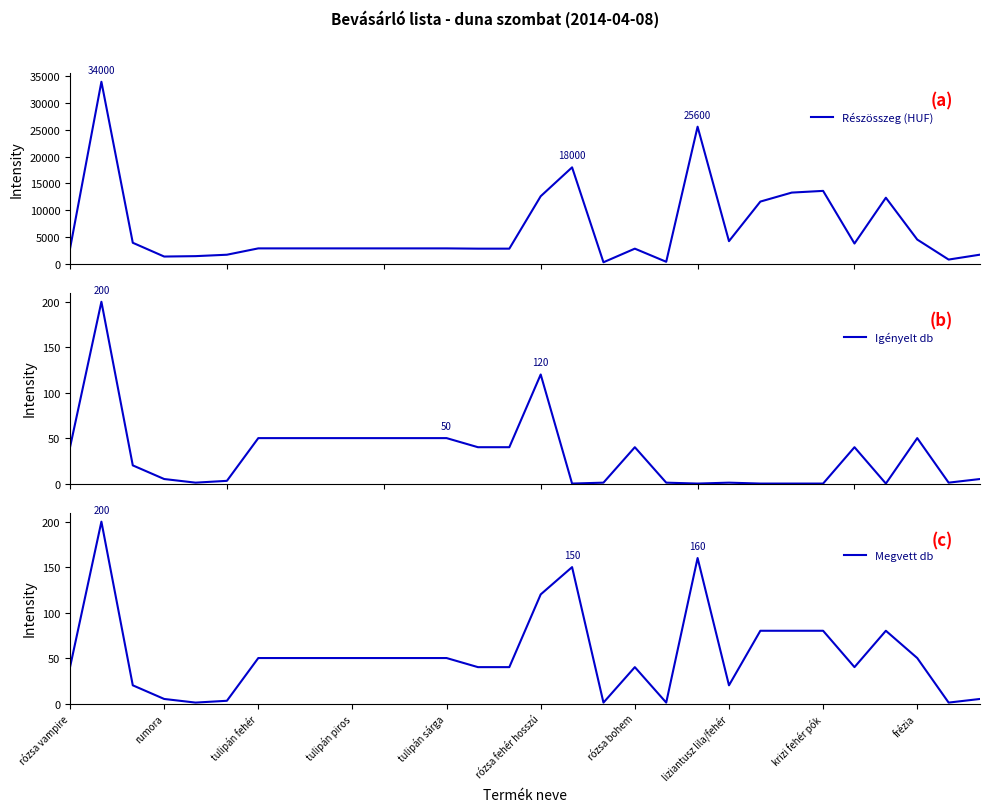

How many interior local valleys does the Megvett db series have?

6